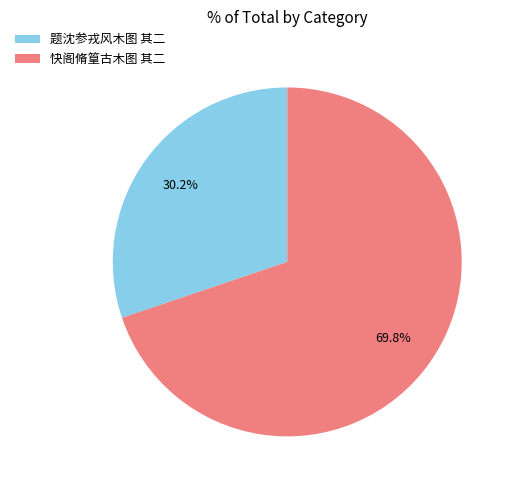

Is it true that 题沈参戎风木图 其二 is 30% of the pie?

True